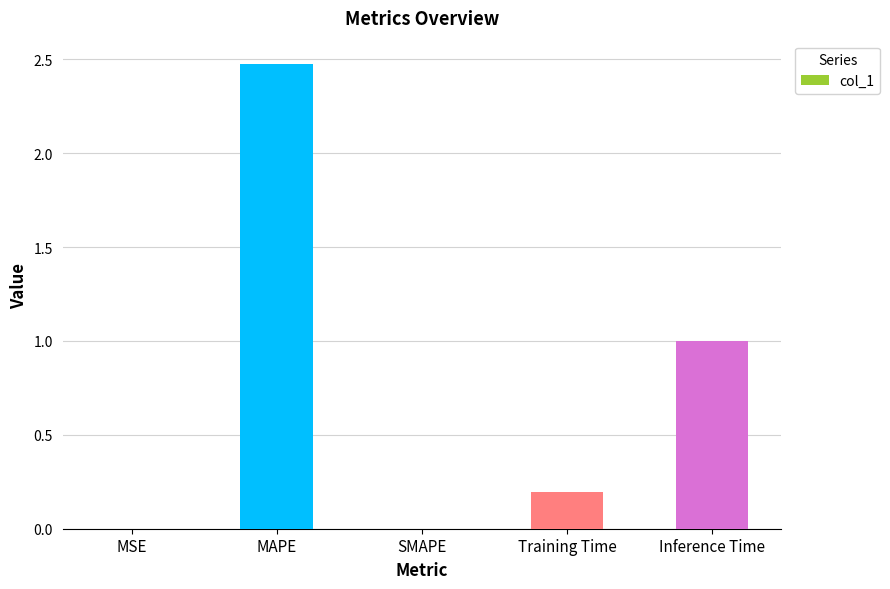

The chart shows a value of 1.1 at MAPE. True or false?

False